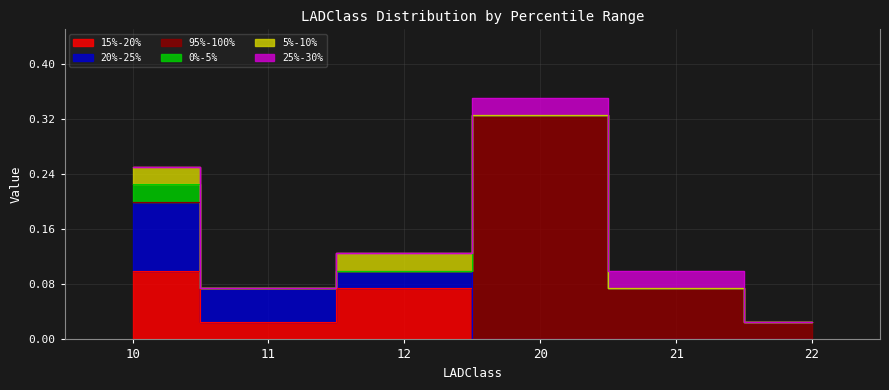

The value of 5%-10% at 11 is 0.0. True or false?

True